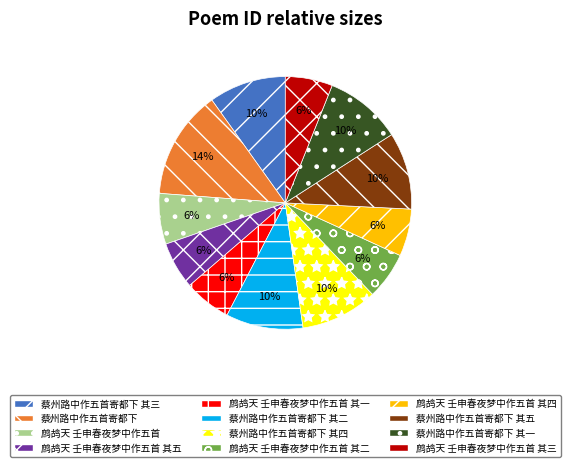

What is the ratio of the value at 鹧鸪天 壬申春夜梦中作五首 其二 to the value at 鹧鸪天 壬申春夜梦中作五首 其三?

1.0